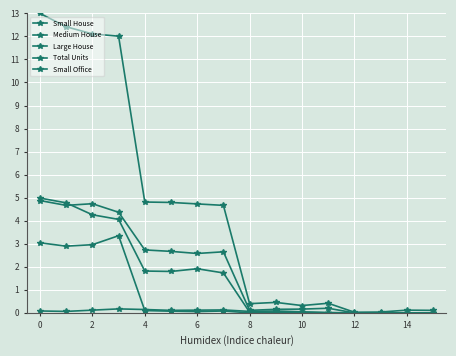

At how many categories does at least one series exceed 3?

8